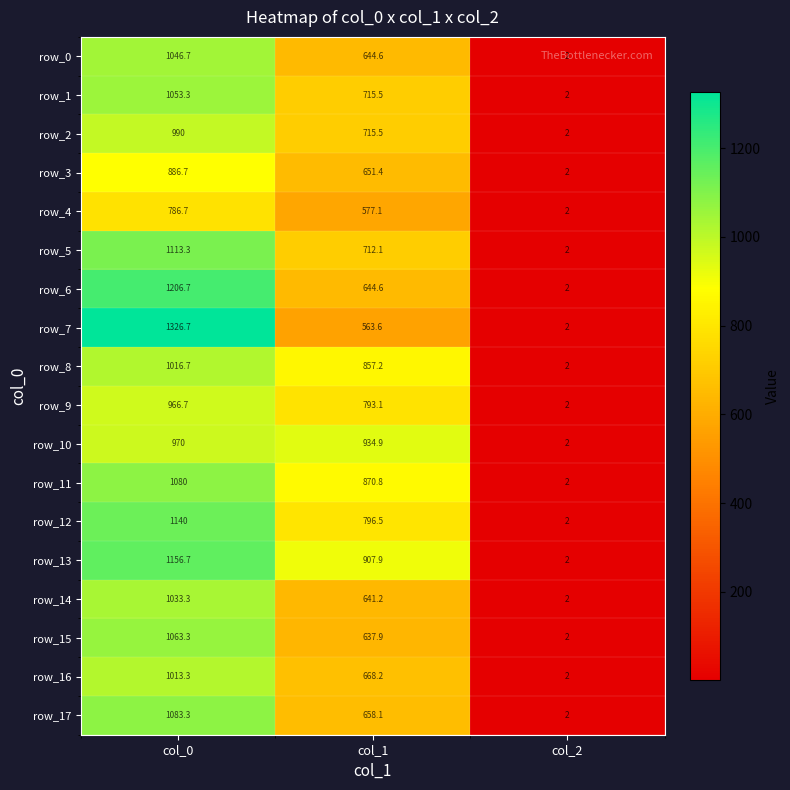

Between col_0 and col_2, which series saw the biggest shift?

row_7